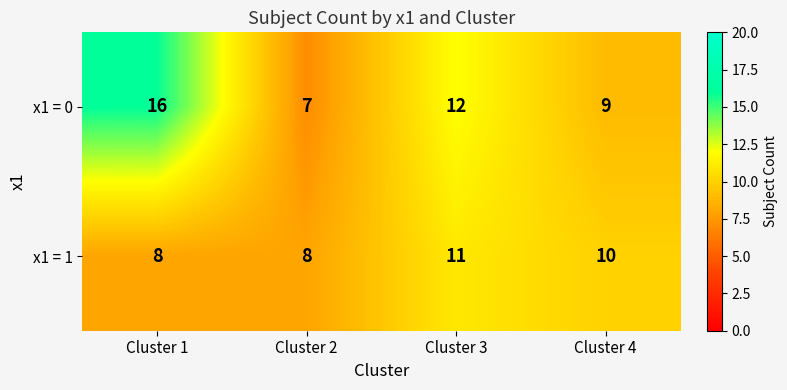

The value of x1 = 0 at Cluster 1 is 5. True or false?

False